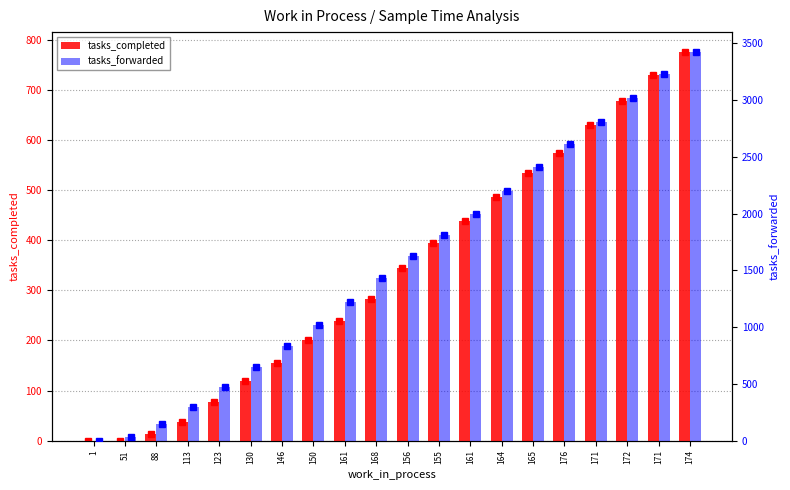

How many data points does each series have?

20